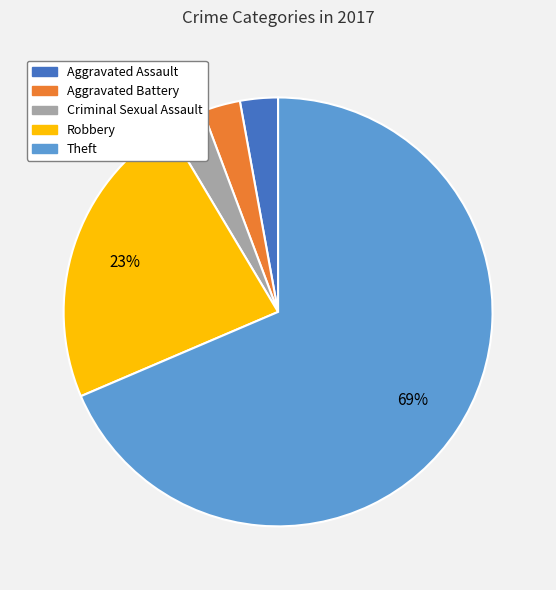

To the nearest percent, what is the difference between the Robbery and Aggravated Assault slice percentages?

20%